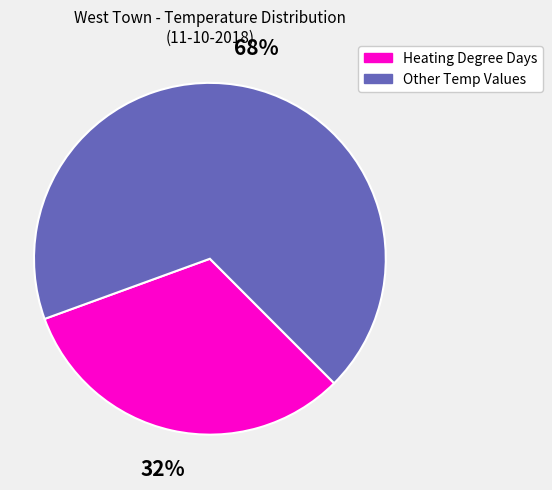

To the nearest percent, what is the difference between the largest and smallest slice percentages?

36%